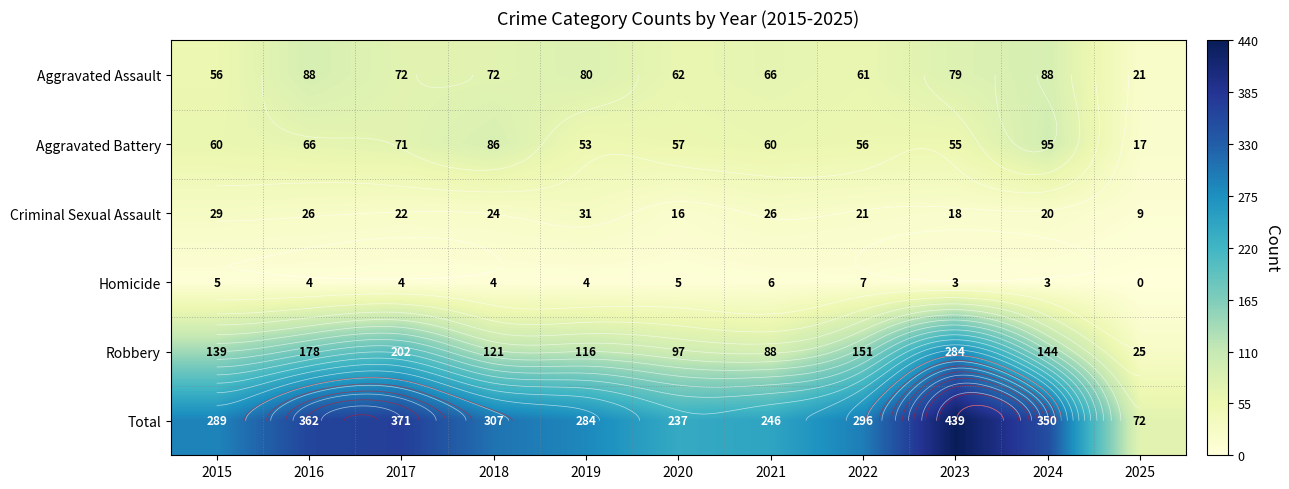

What is the difference between the Homicide values at 2022 and 2015?

2